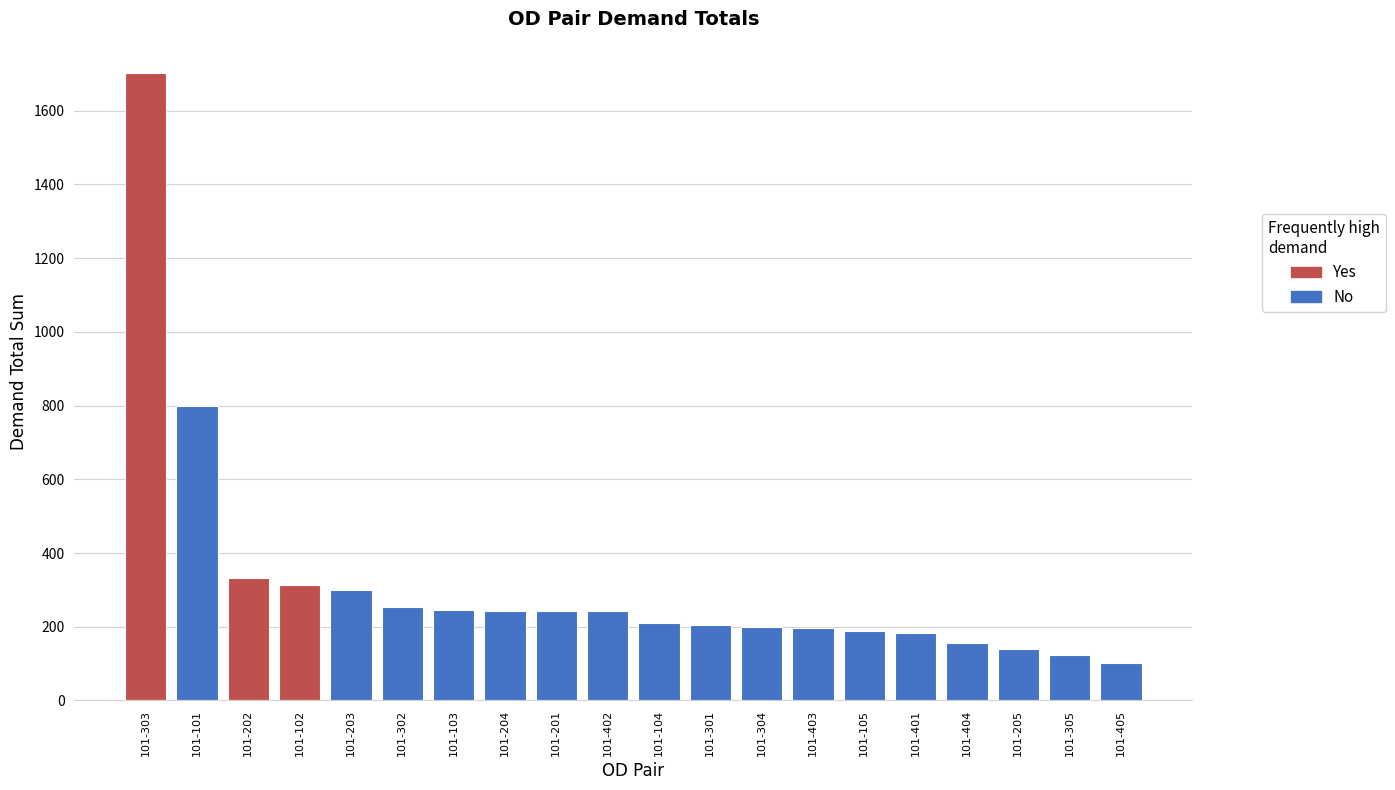

Which label corresponds to the largest value in the chart?

101-303